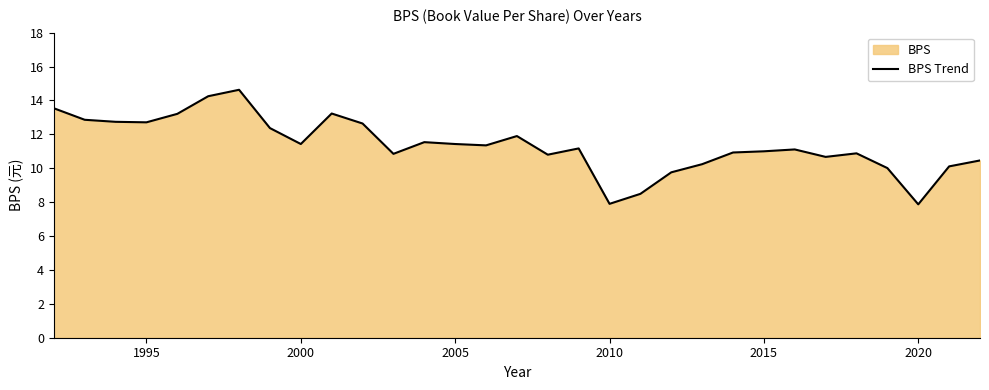

What is the difference between the second highest and minimum values?

6.4